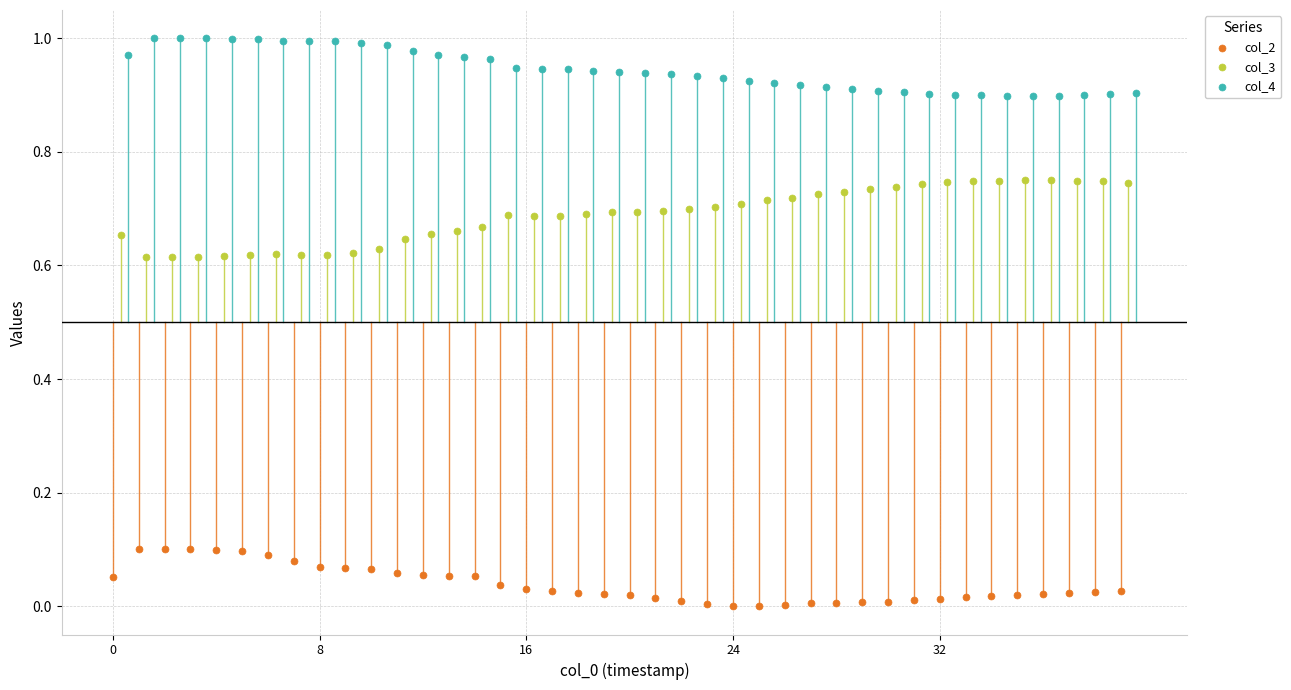

Which series contains the highest Y value?

col_4